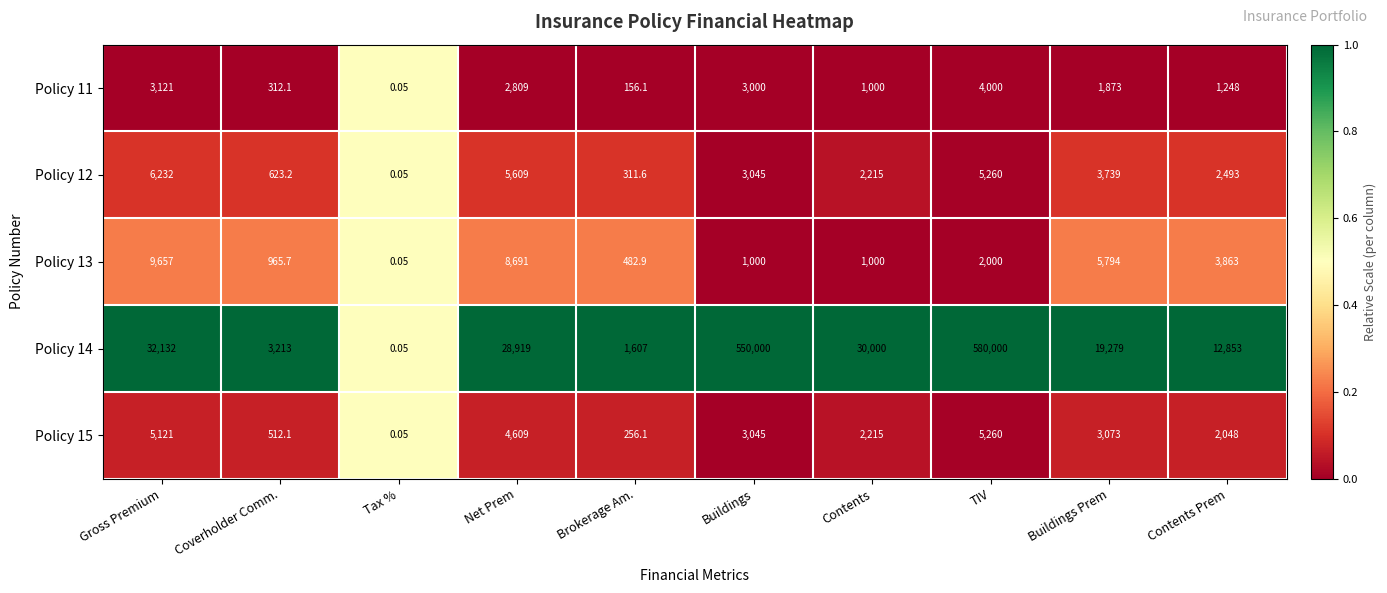

At which label does Policy 11 reach its minimum?

Tax %